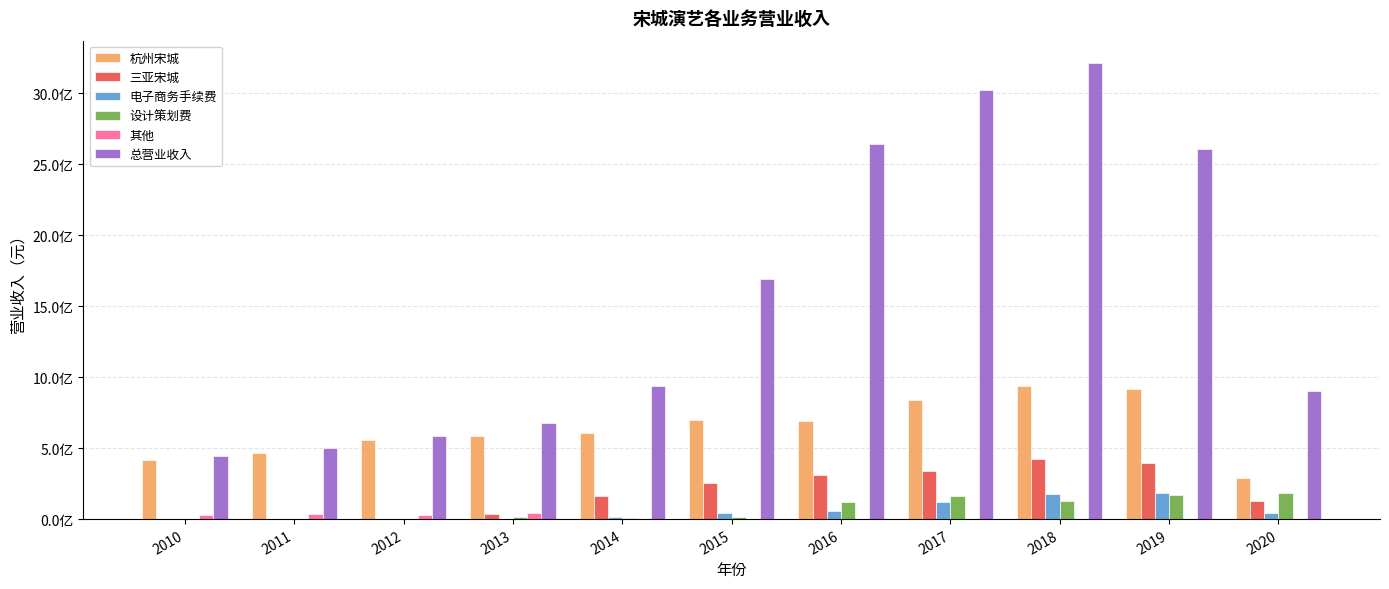

What is the greatest value displayed?

3211192814.5